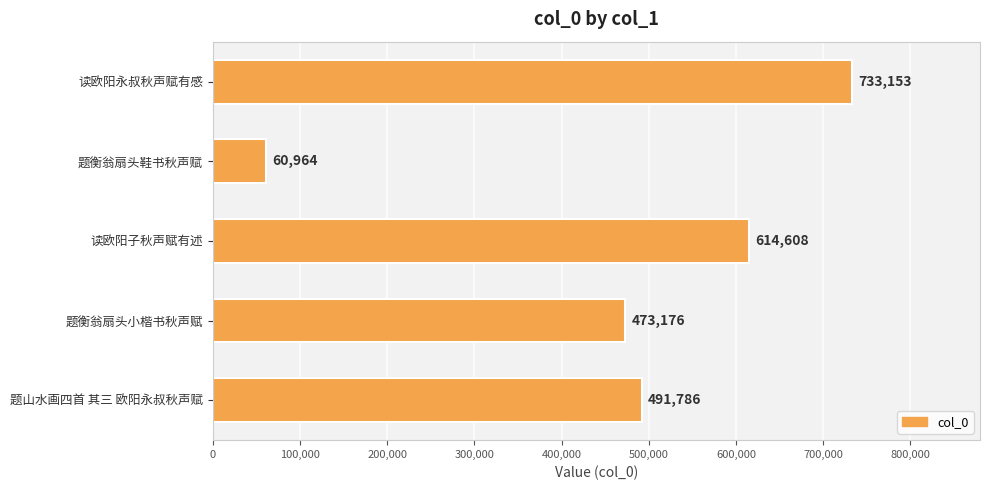

List the labels in order of value, largest first.

读欧阳永叔秋声赋有感, 读欧阳子秋声赋有述, 题山水画四首 其三 欧阳永叔秋声赋, 题衡翁扇头小楷书秋声赋, 题衡翁扇头鞋书秋声赋